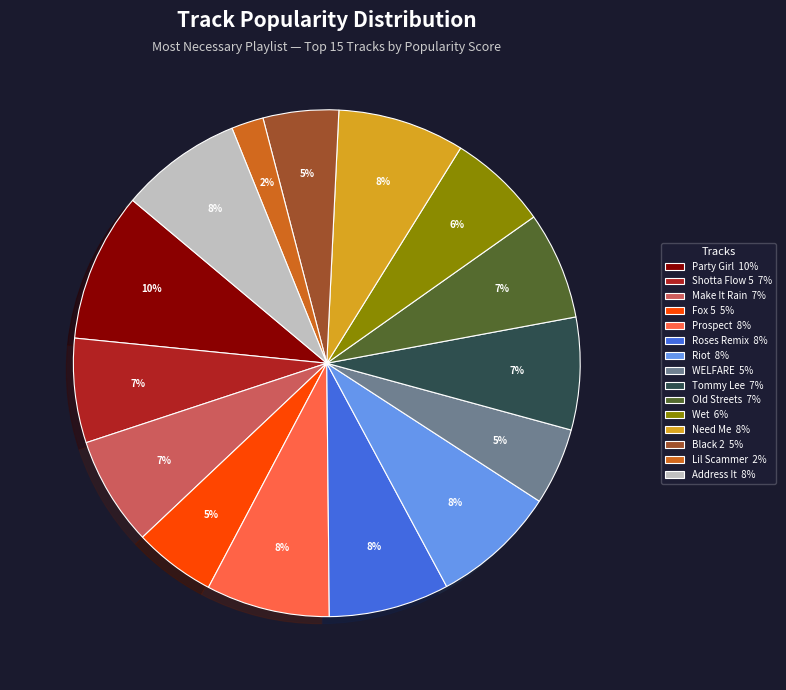

Is WELFARE the majority of the pie?

No